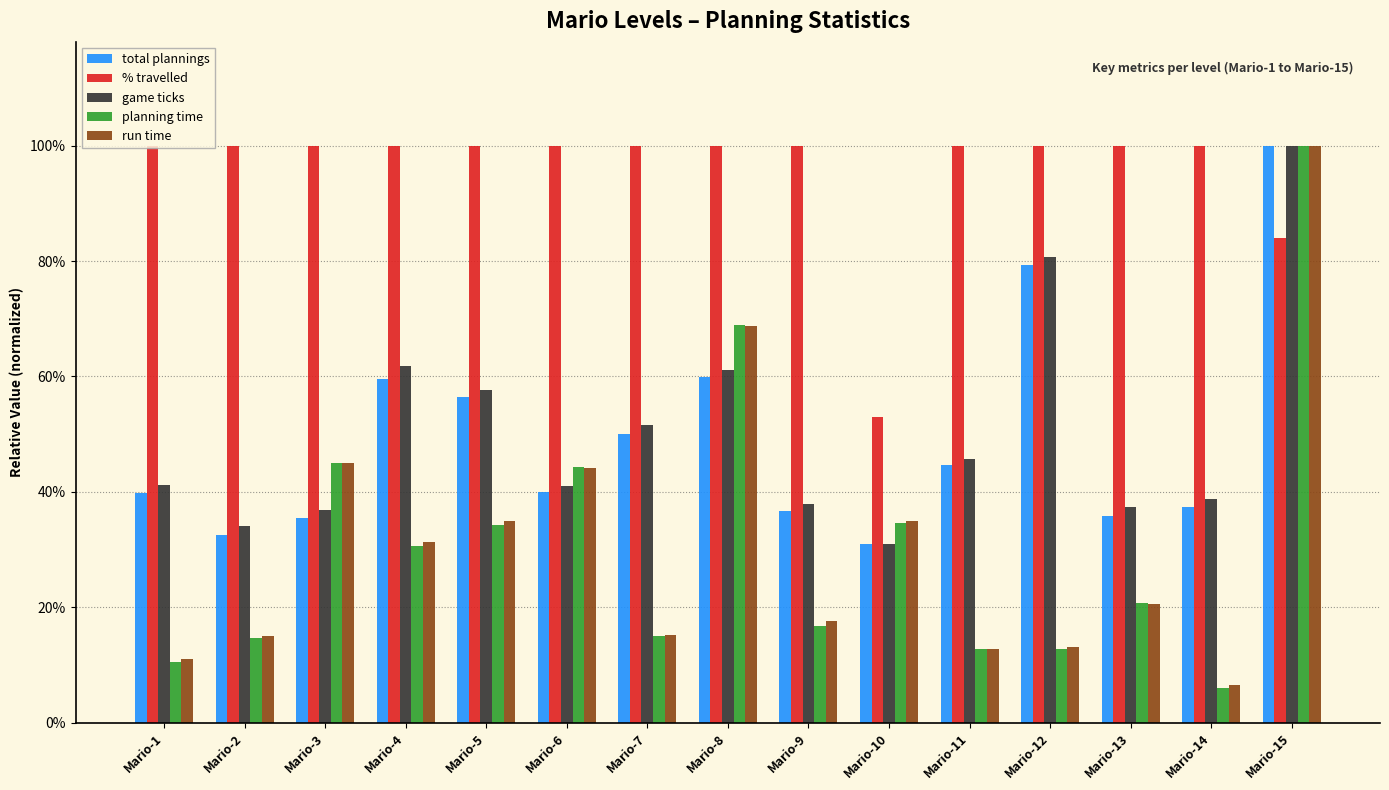

List the series in order of their peak value, highest first.

total plannings, % travelled, game ticks, planning time, run time